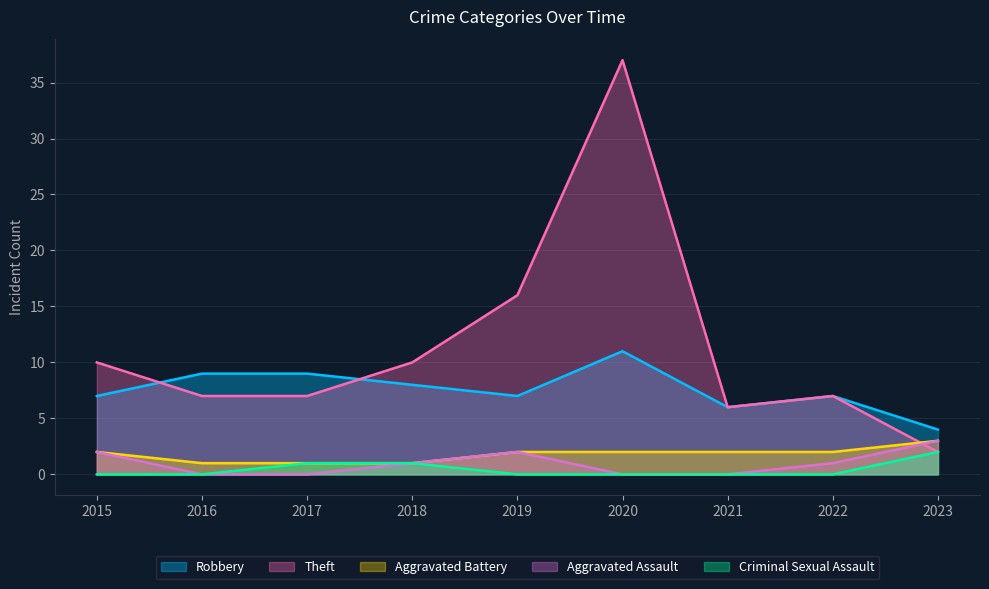

Which category has the lowest value across all series?

2016